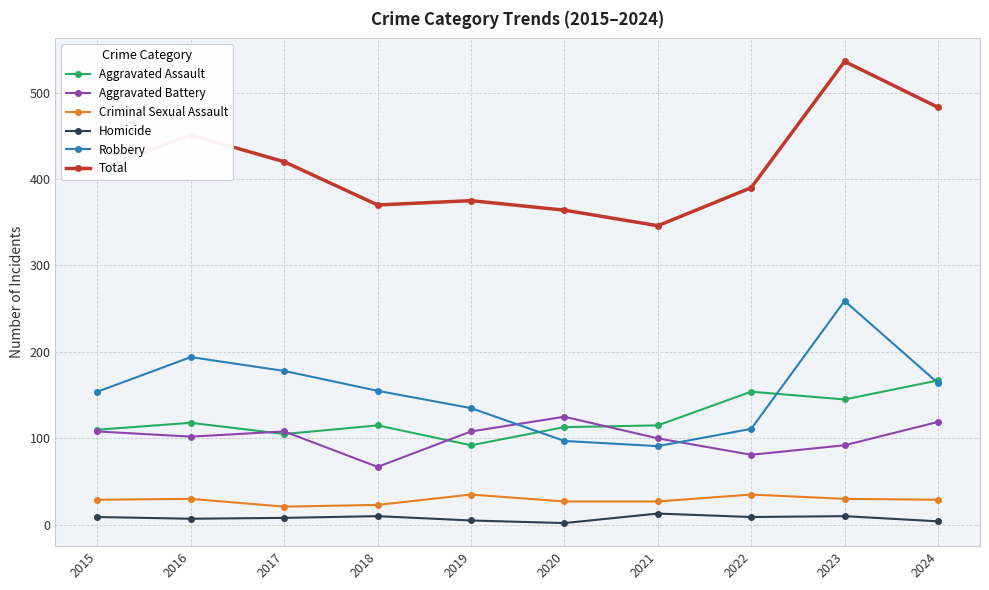

Is it true that Criminal Sexual Assault equals 50 at 2023?

False